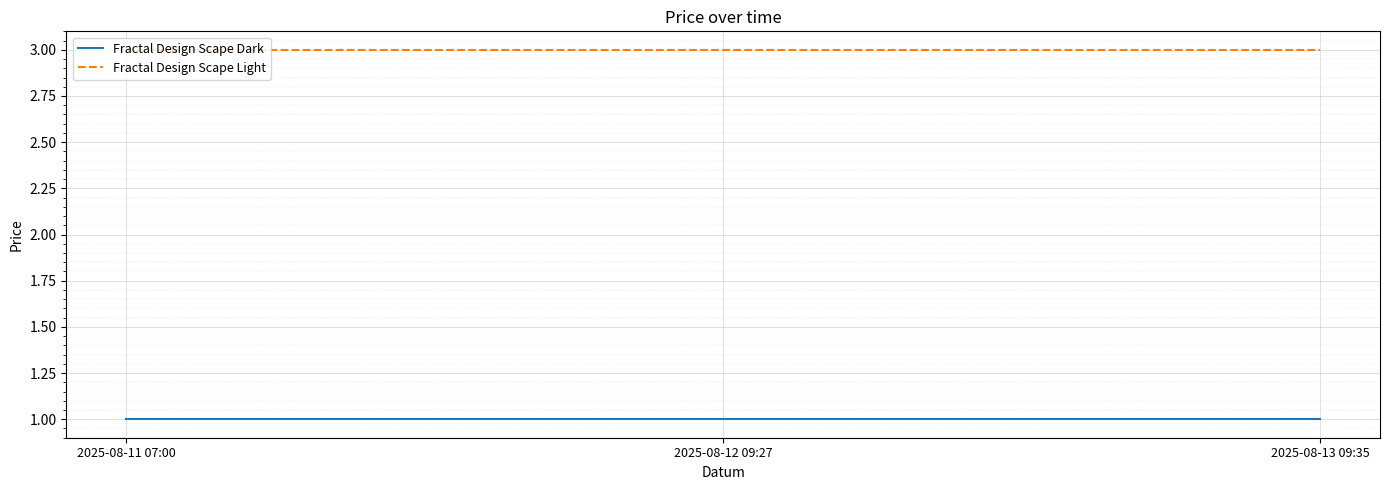

Reading left to right, extract all data points from this chart.

Fractal Design Scape Dark: 2025-08-11 07:00=1	2025-08-12 09:27=1	2025-08-13 09:35=1
Fractal Design Scape Light: 2025-08-11 07:00=3	2025-08-12 09:27=3	2025-08-13 09:35=3